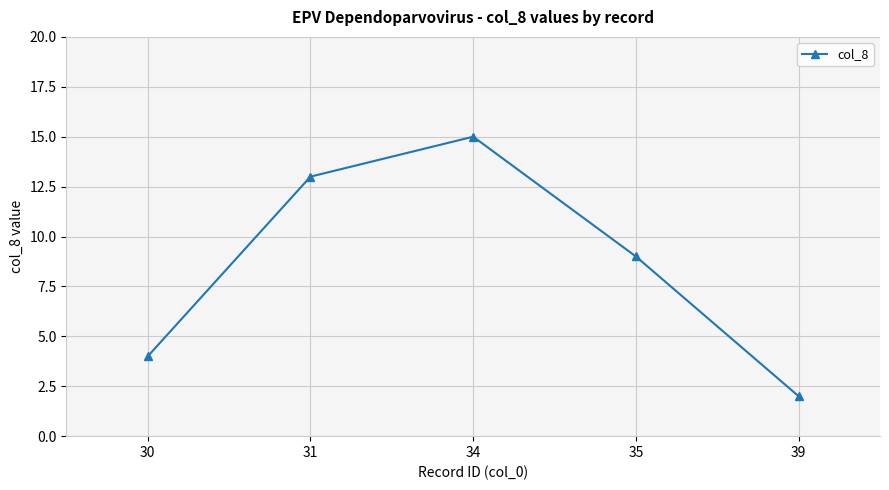

At which label does the data first exceed 9?

31